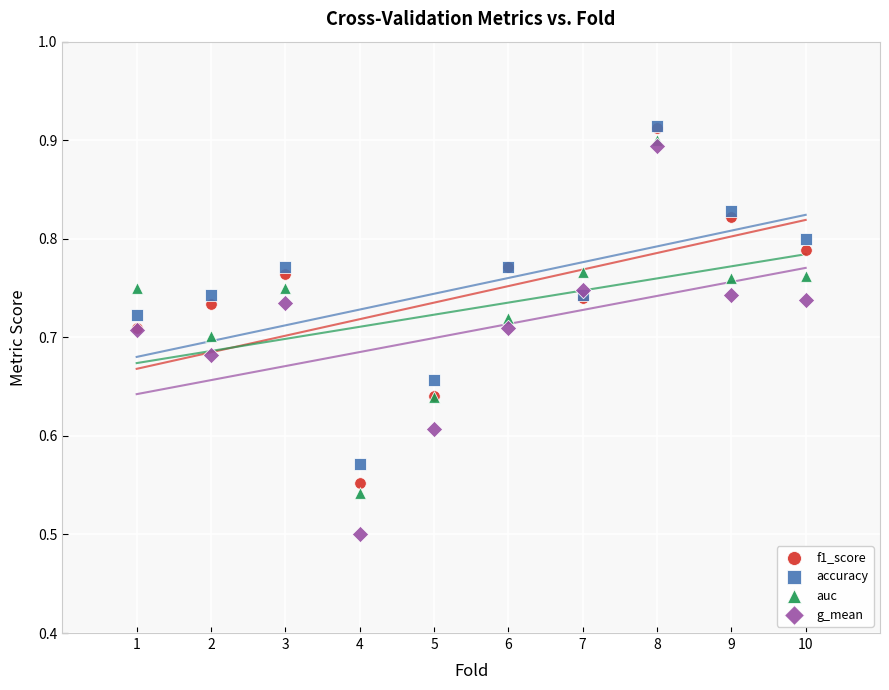

Which series reaches the minimum Y coordinate?

g_mean